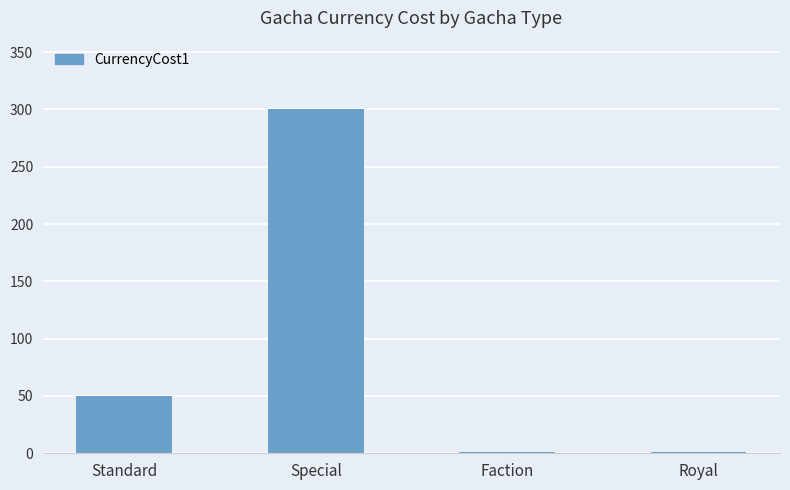

What is the average value?

88